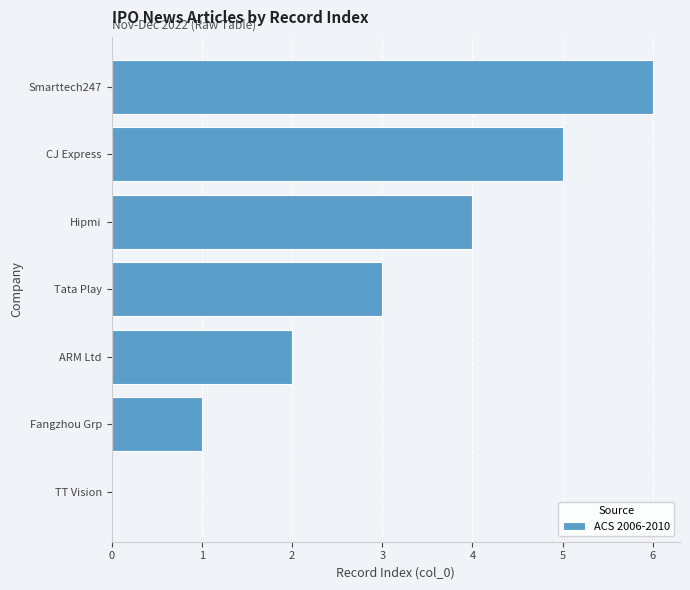

How many series are shown in this chart?

1